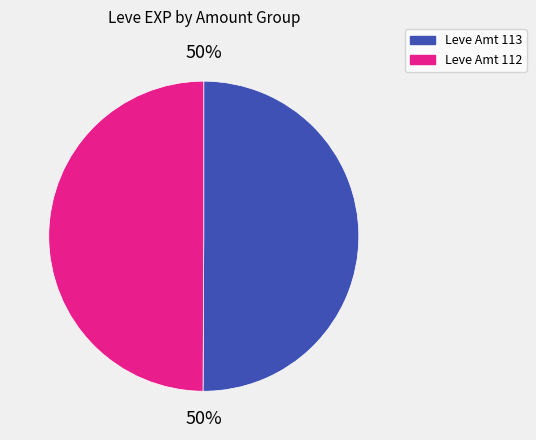

To the nearest percent, what is the average slice percentage?

50%